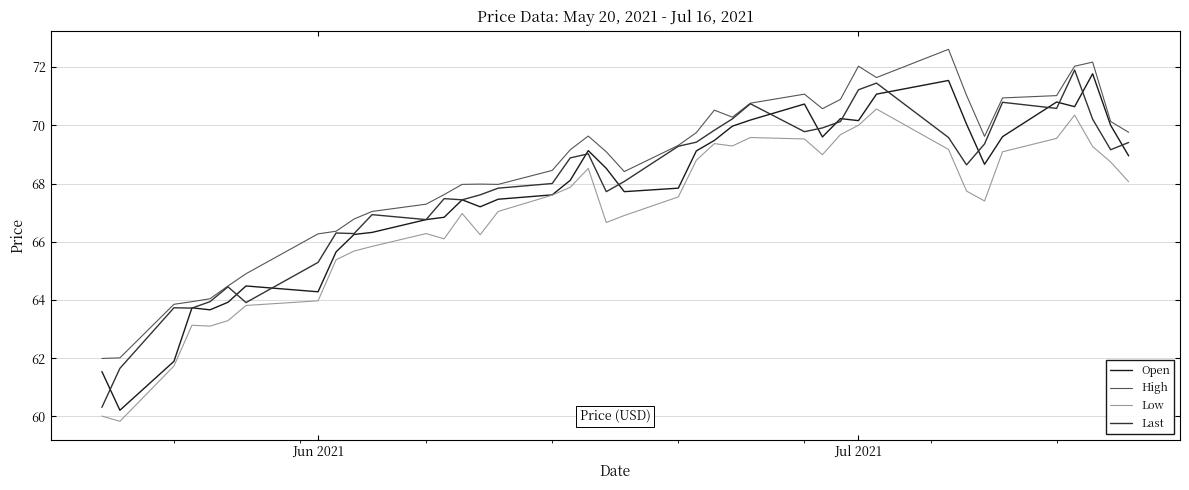

Which series has the largest total across all categories?

High